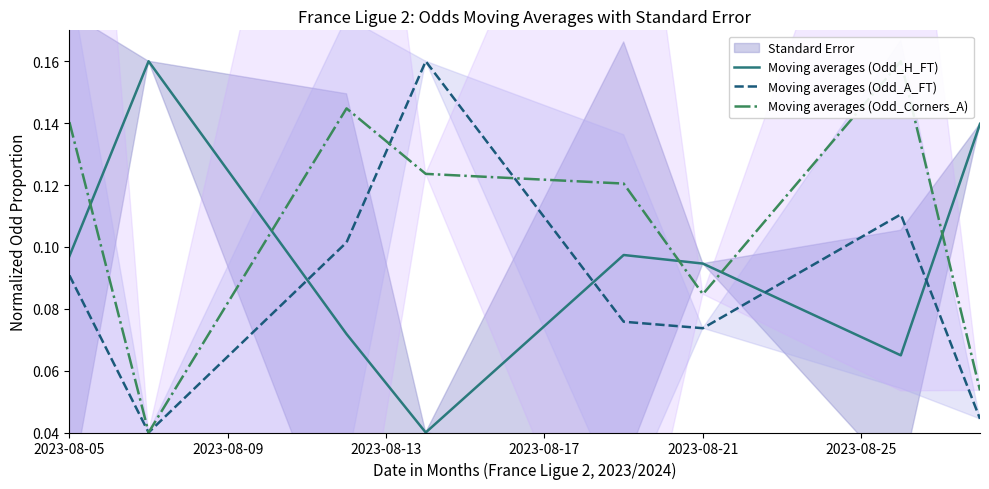

How many intersections are there between Moving averages (Odd_H_FT) and Moving averages (Odd_A_FT)?

4